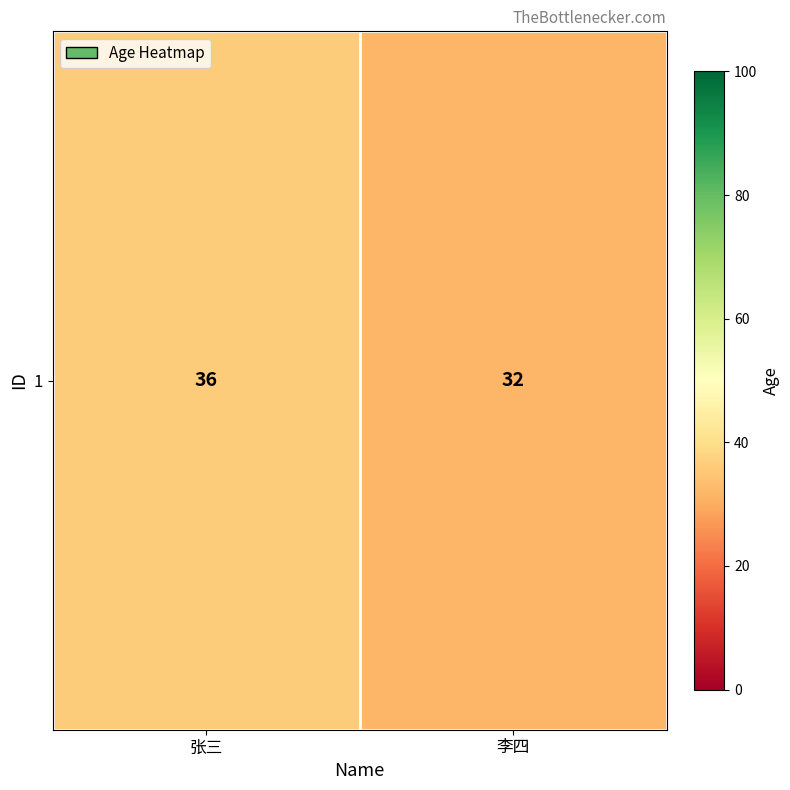

What is the approximate value at 张三?

36